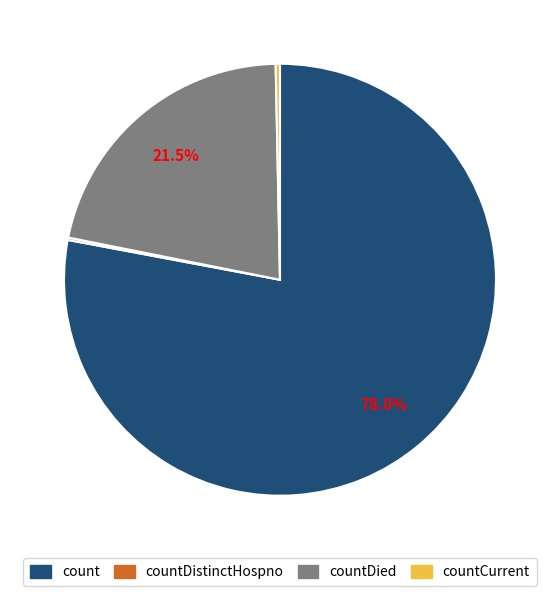

Is there any slice that represents more than half of the pie?

Yes